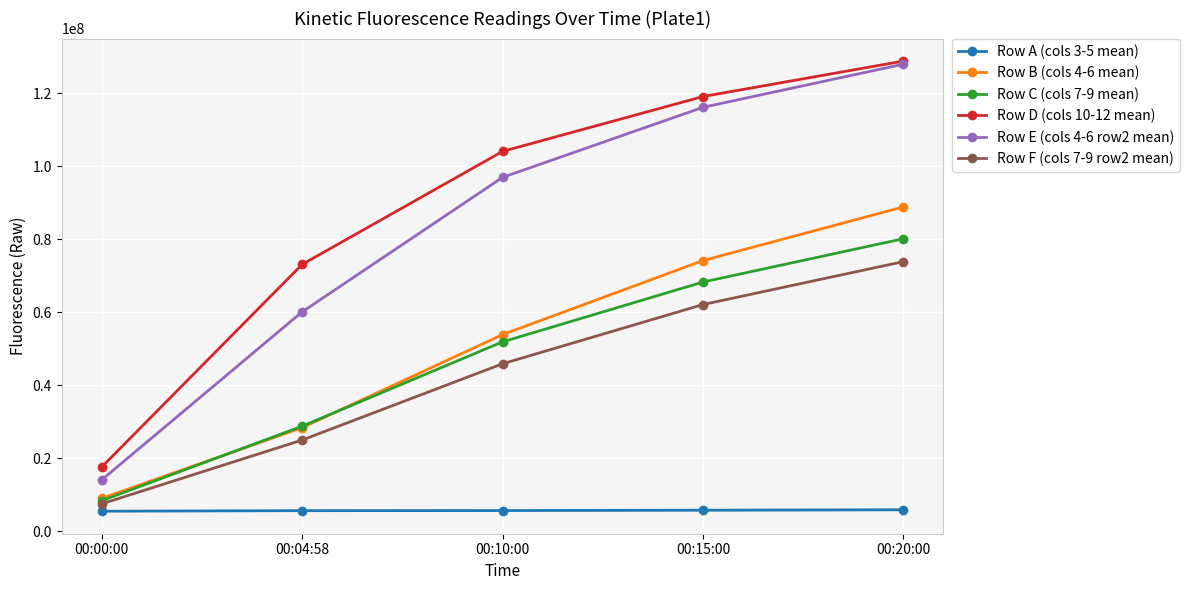

True or false: Row B (cols 4-6 mean) and Row D (cols 10-12 mean) intersect in this chart.

False